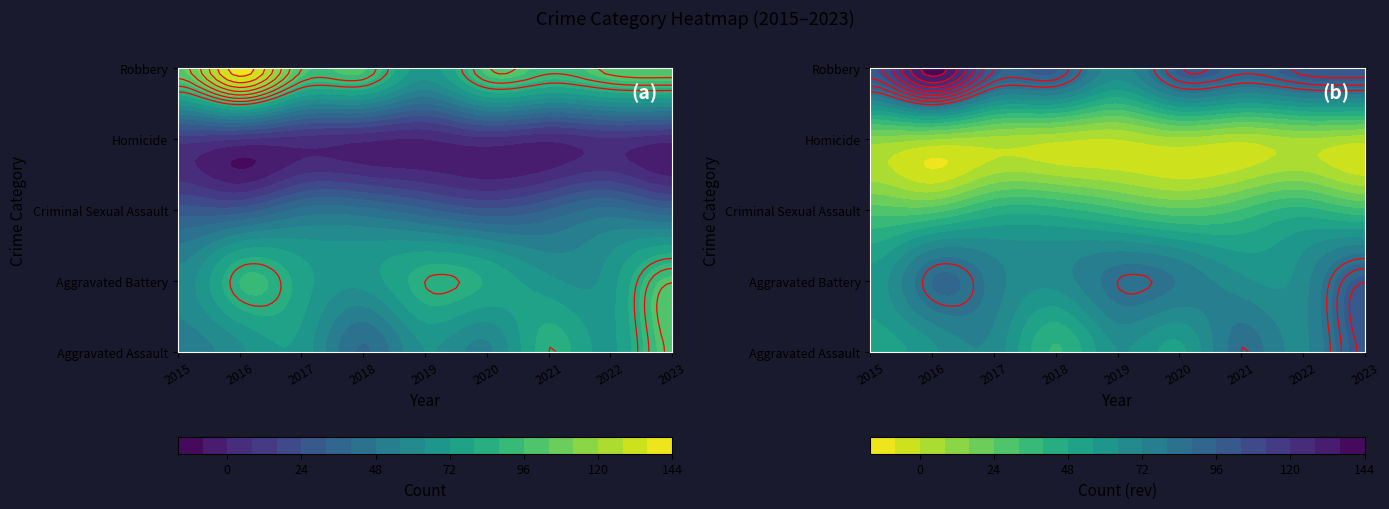

How many values in the Robbery series exceed 99?

4